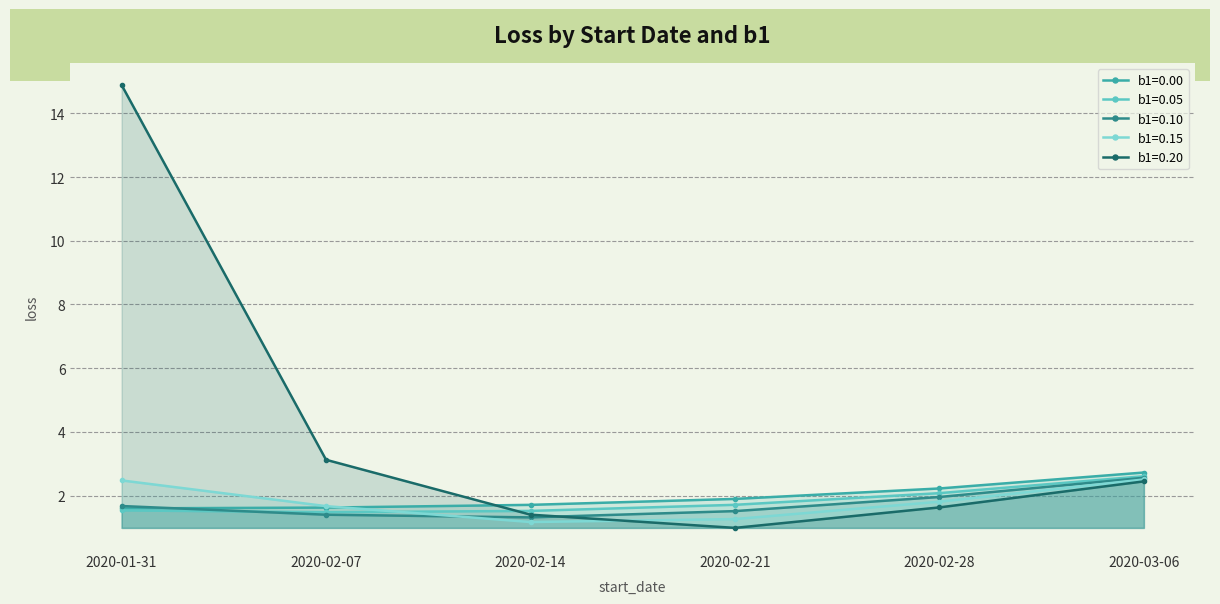

True or false: b1=0.20 has more than 1 points higher than both neighbors.

False